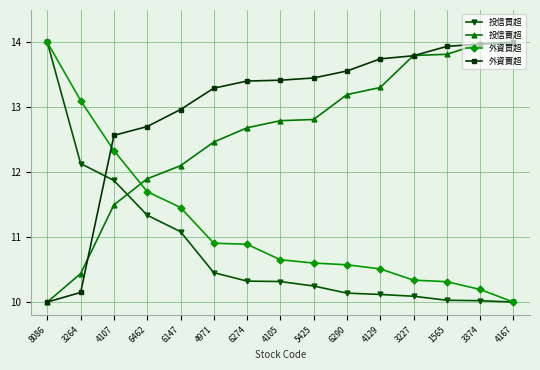

Which category has the lowest value in the 外資買超 series?

4167